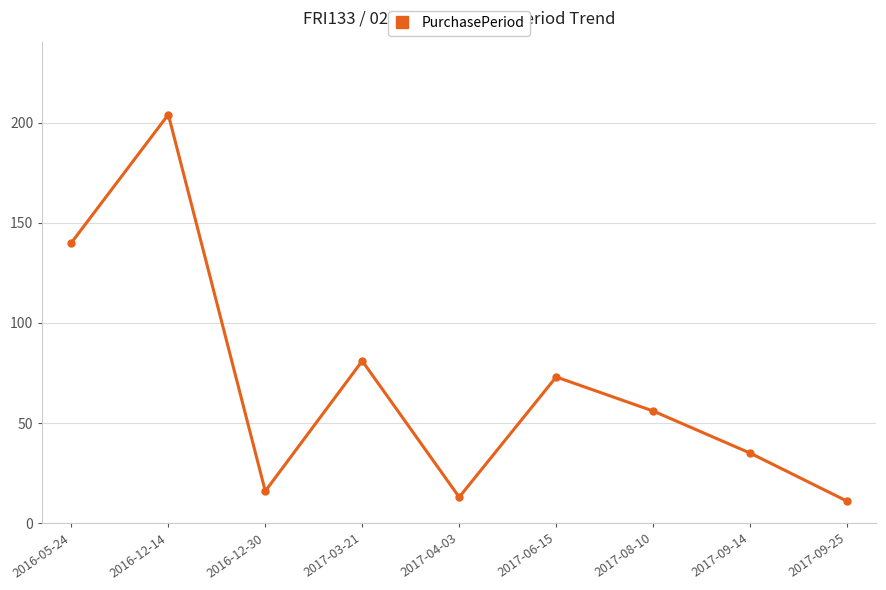

What is the label of the 3rd point from the right?

2017-08-10